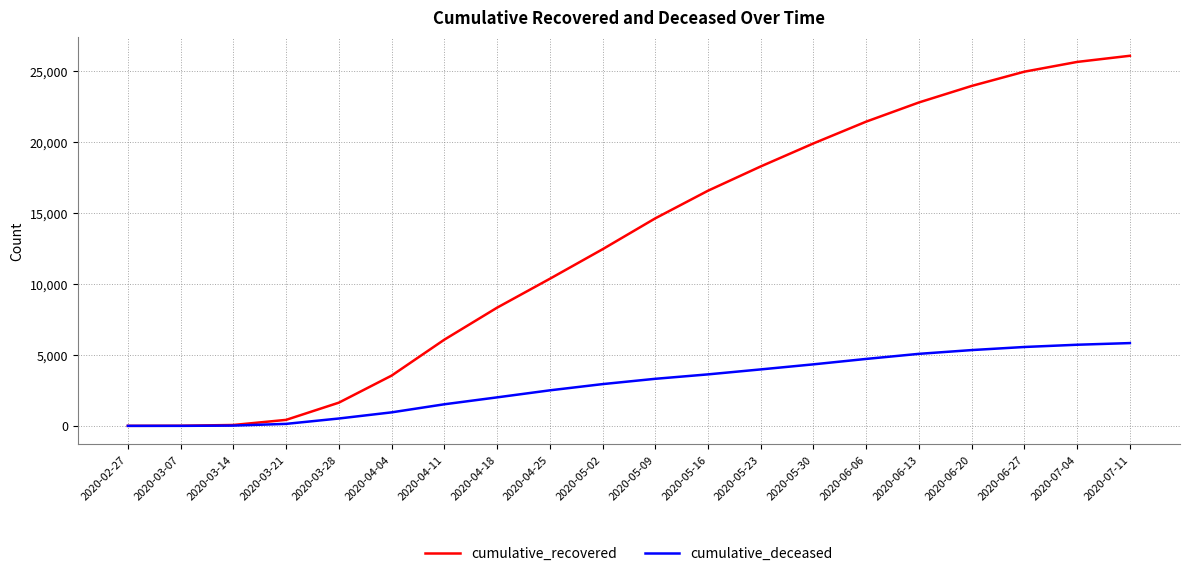

Where is cumulative_recovered nearest to the value 13038?

2020-05-02